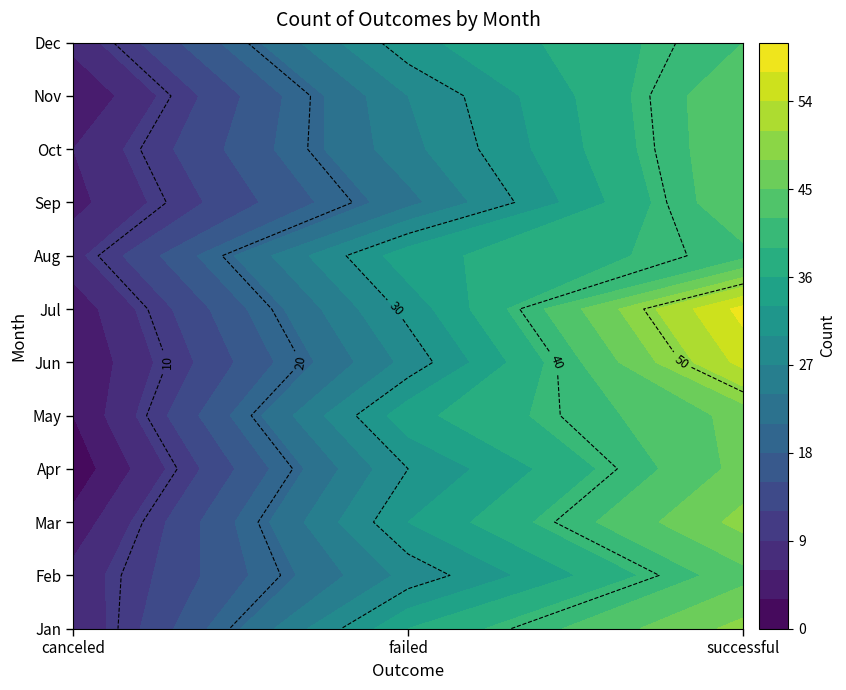

What is the lowest value of the Apr series?

1